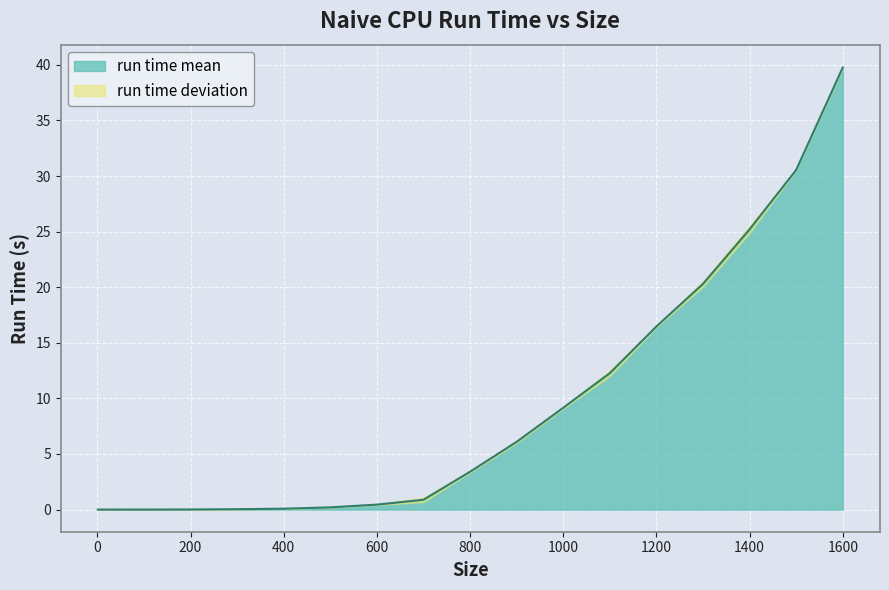

Is it true that the value at 1600 is 39.8?

True